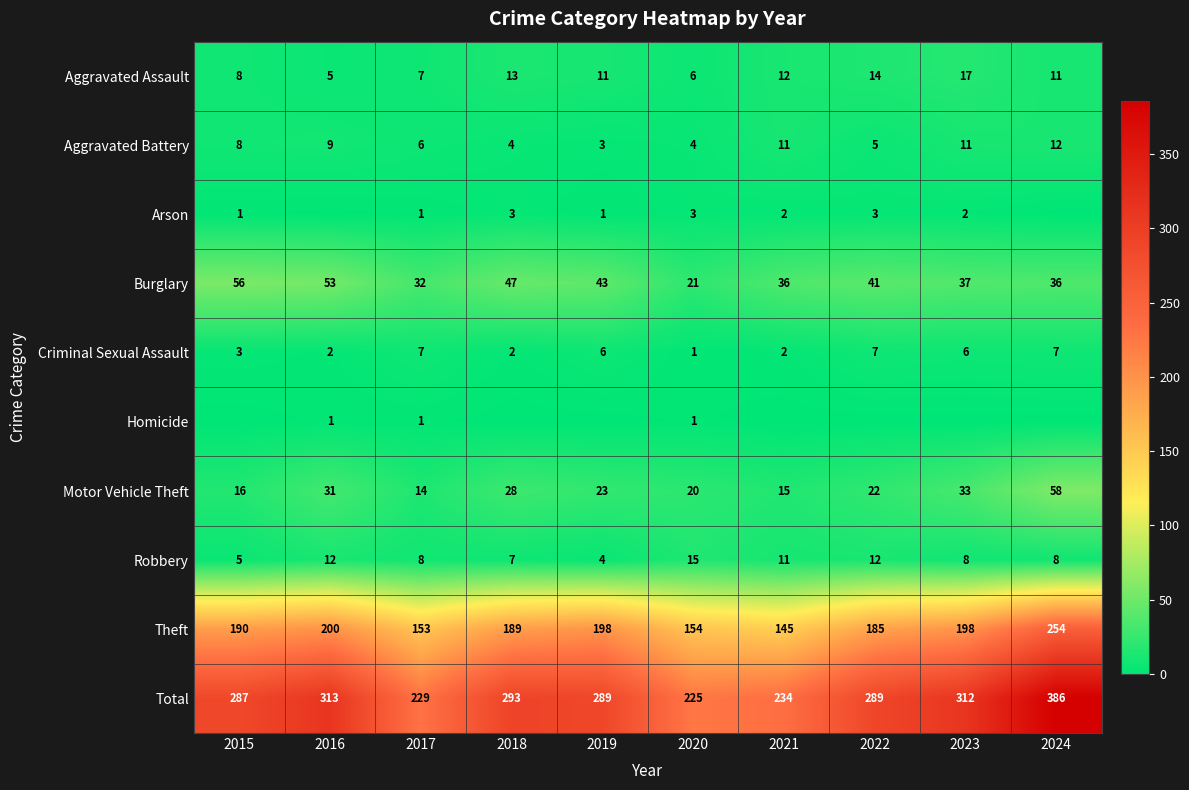

What is the difference between the highest and lowest values at 2017?

228